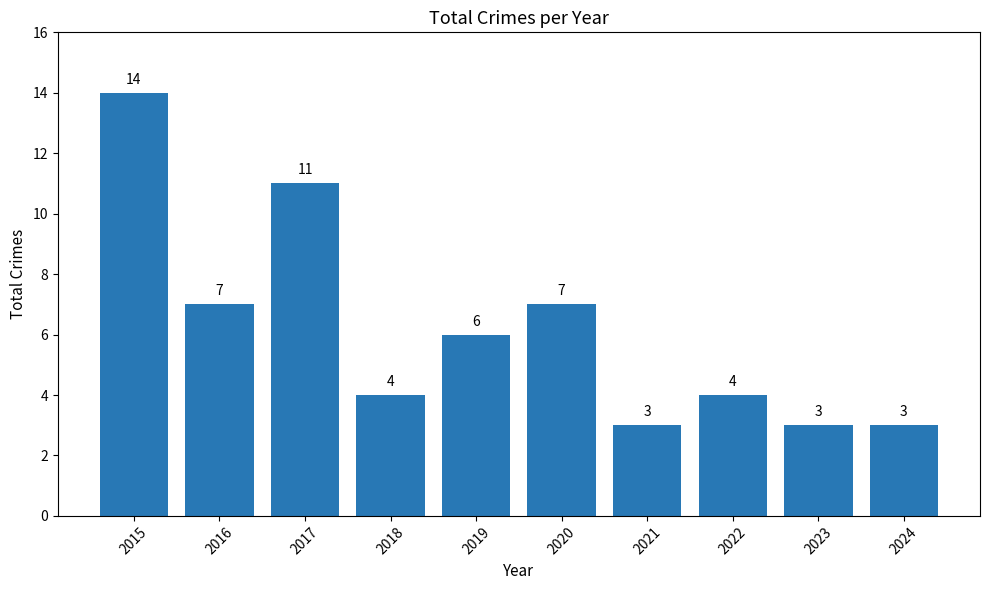

Reading right to left, list all the values displayed in this chart.

3	3	4	3	7	6	4	11	7	14